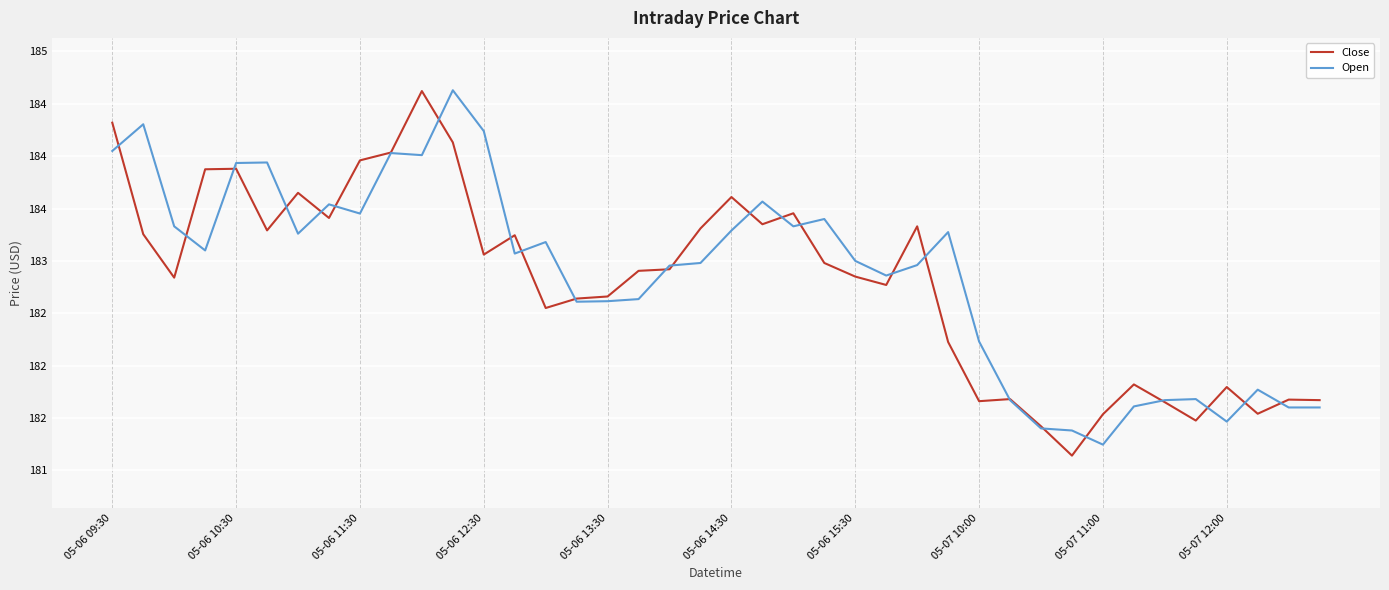

Does the chart display data point markers on the line(s)?

No